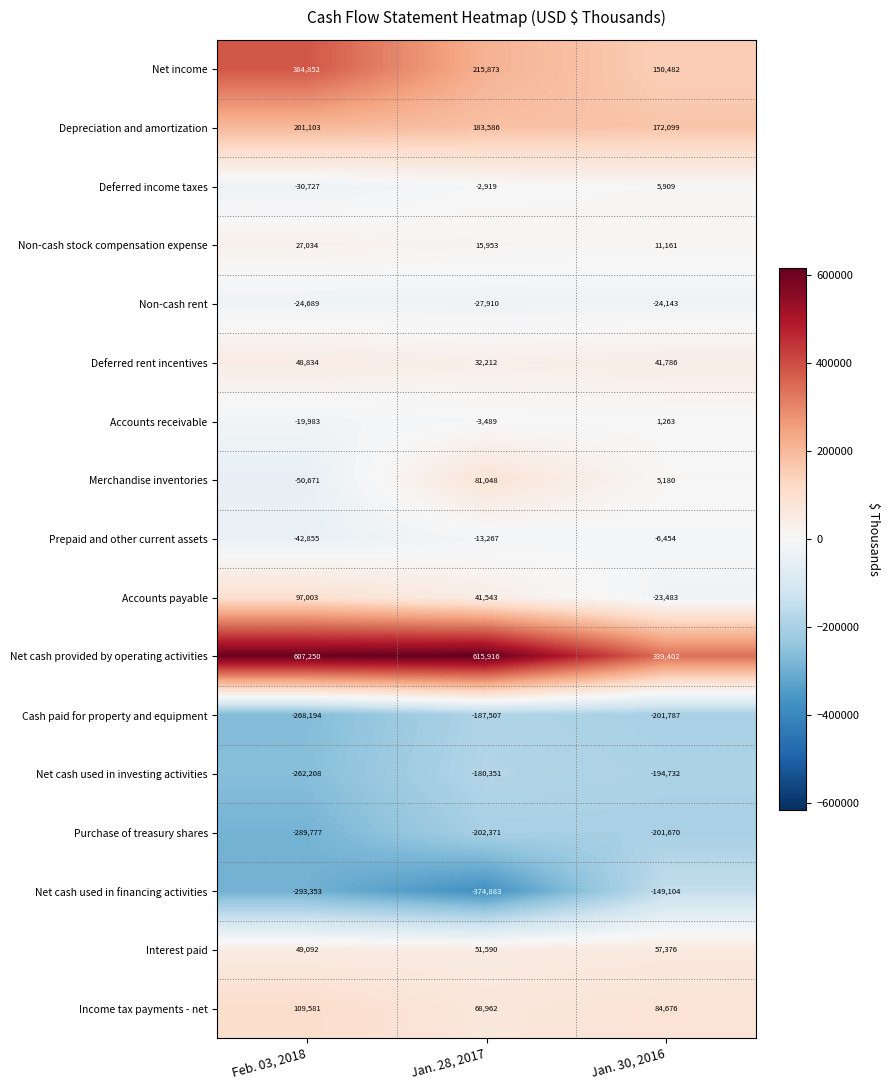

What is the total value across all series at Feb. 03, 2018?

242292